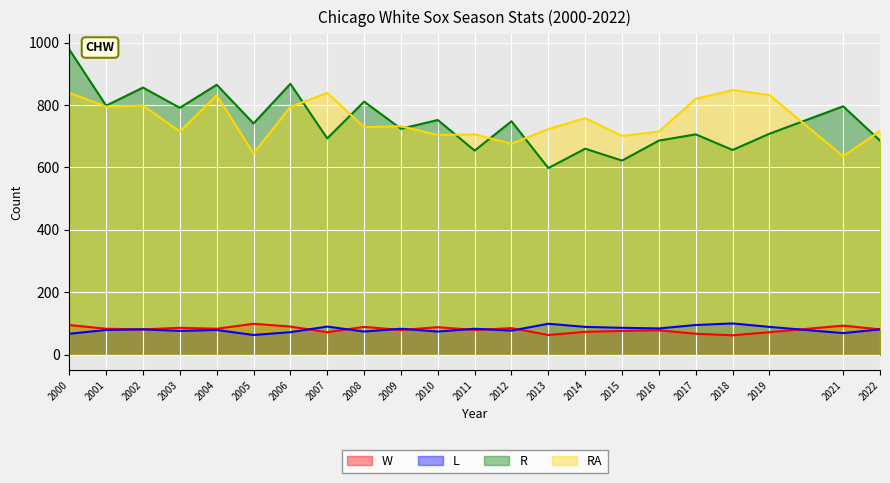

Which category has the highest value in the L series?

2018